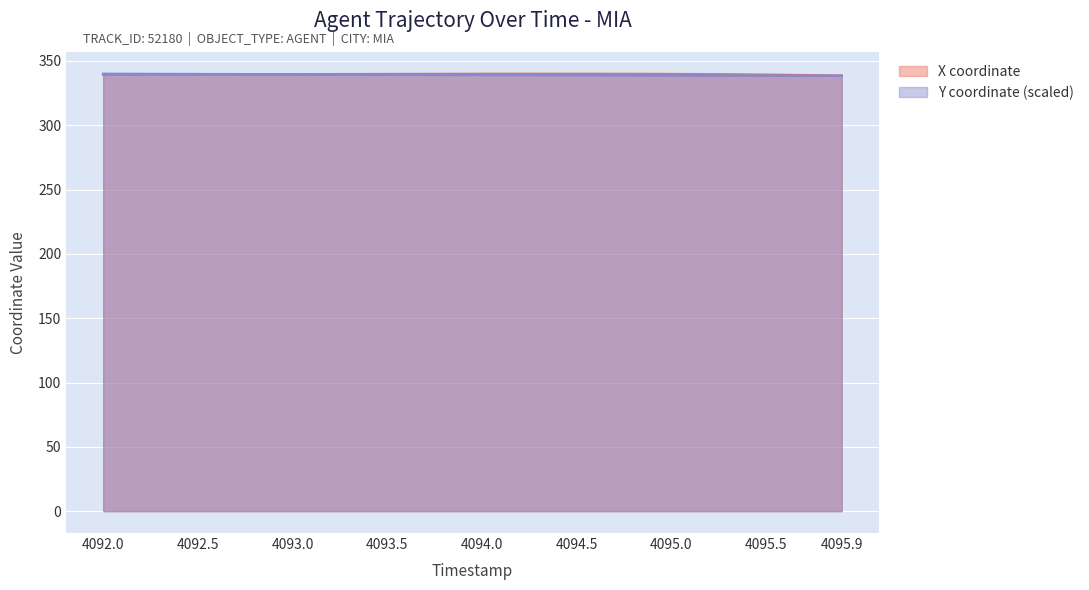

What is the average value of the X series?

339.6